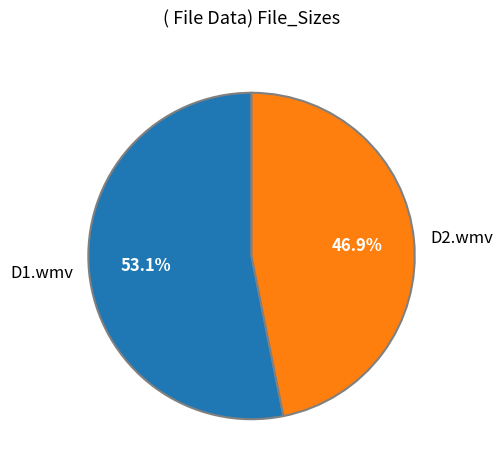

Rank the categories by value from highest to lowest.

D1.wmv, D2.wmv